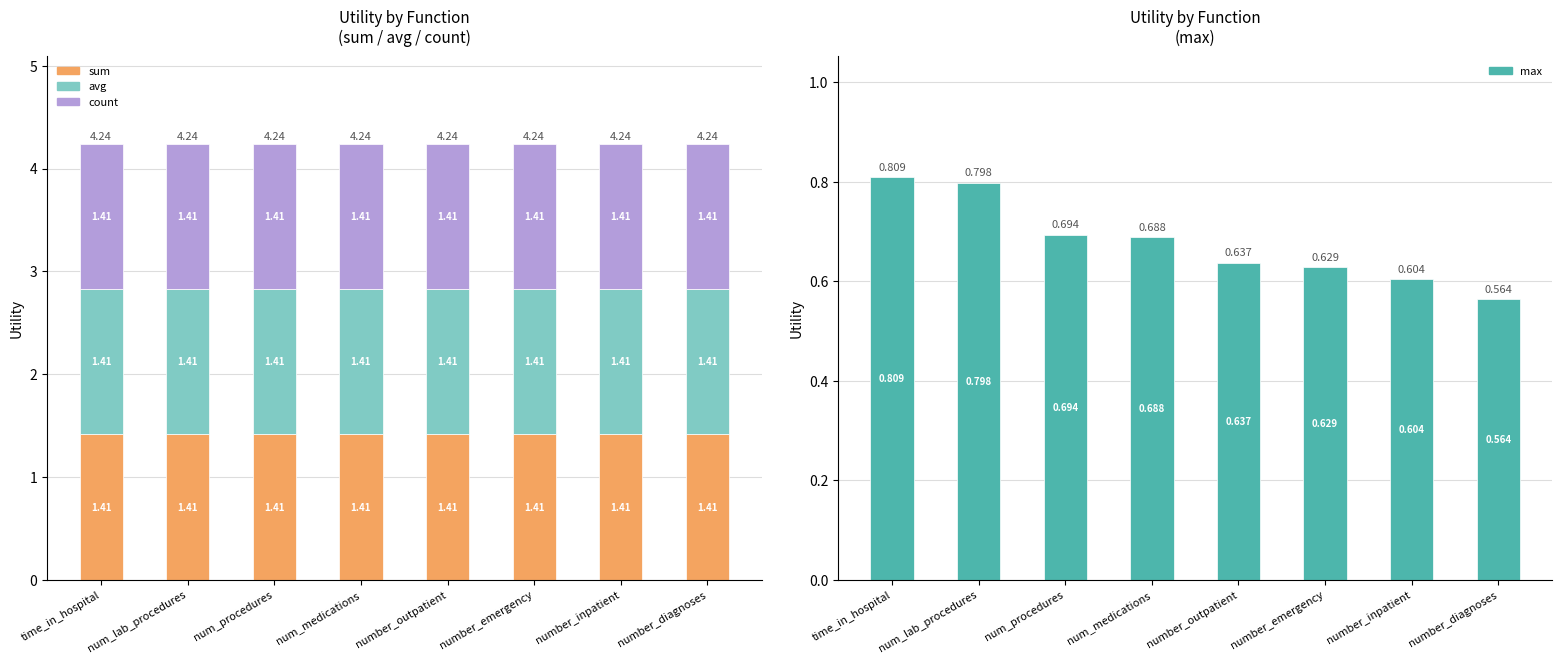

At how many categories does at least one series exceed 0?

8